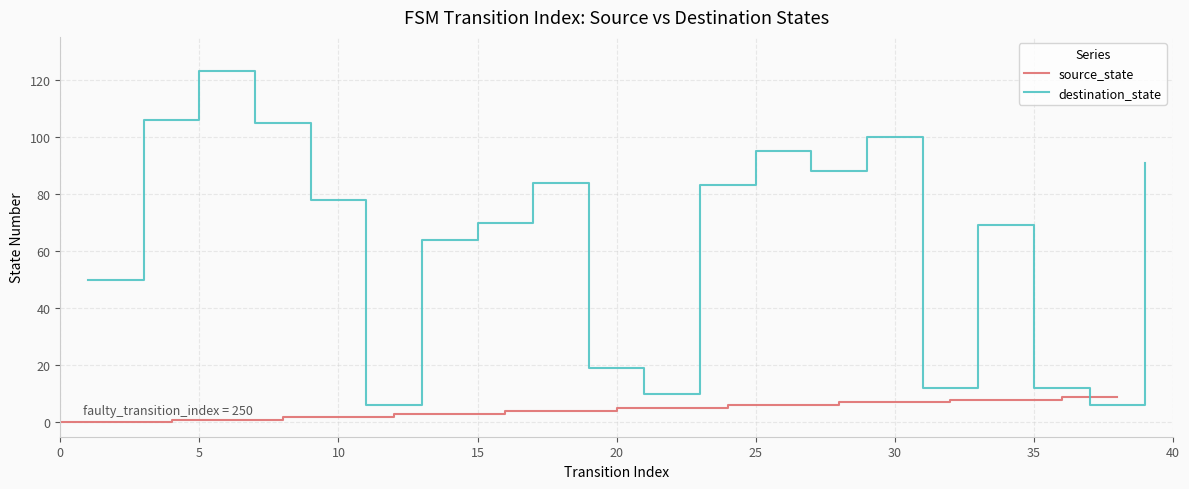

Is it true that source_state equals 5 at 20?

True